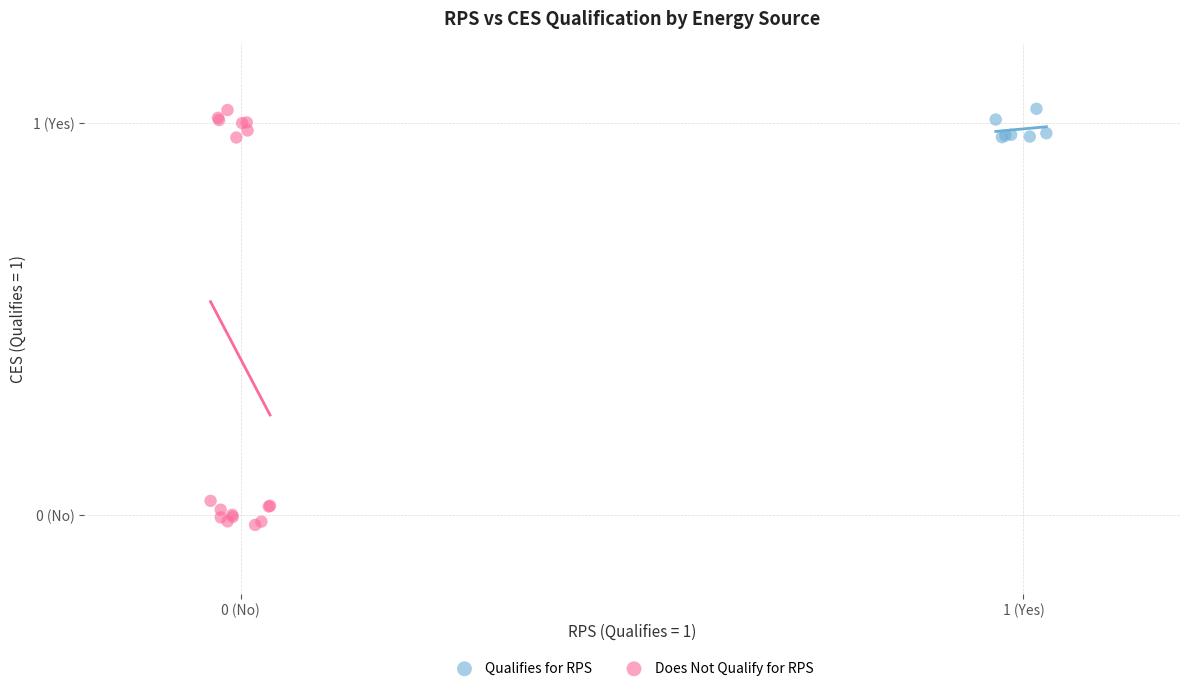

Which series contains the lowest Y value?

Does Not Qualify for RPS